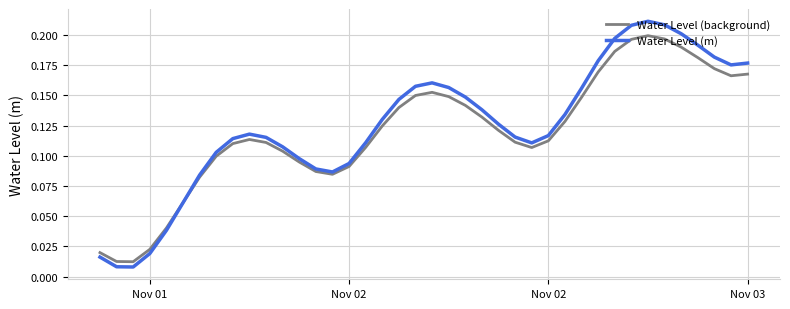

Which series has the largest range (max minus min)?

Water Level (m)